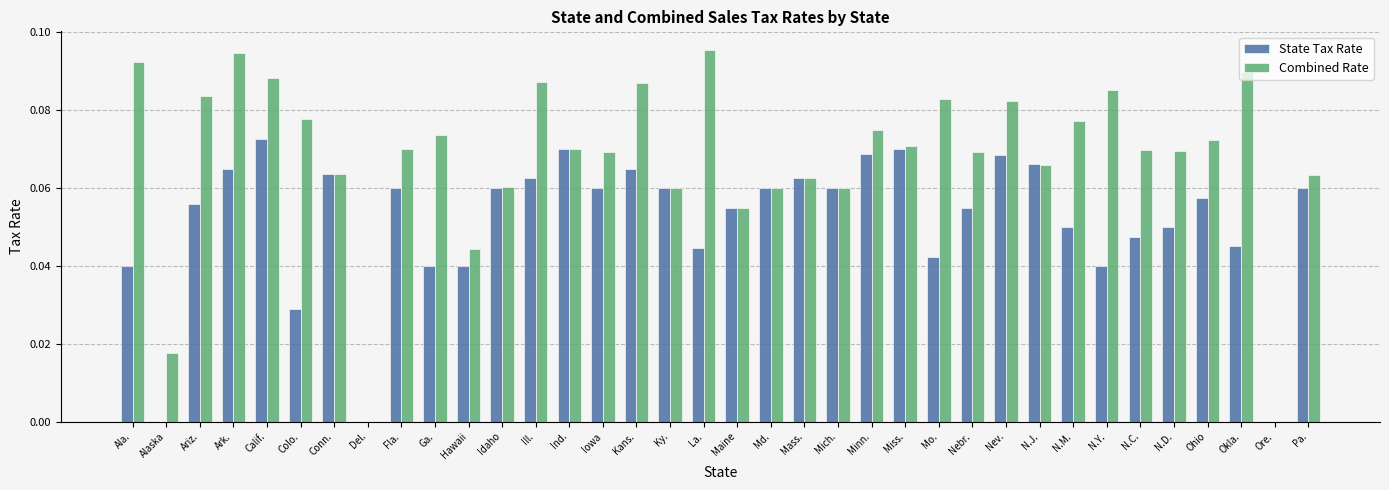

Which series changed the most between Ga. and N.Y.?

Combined Rate